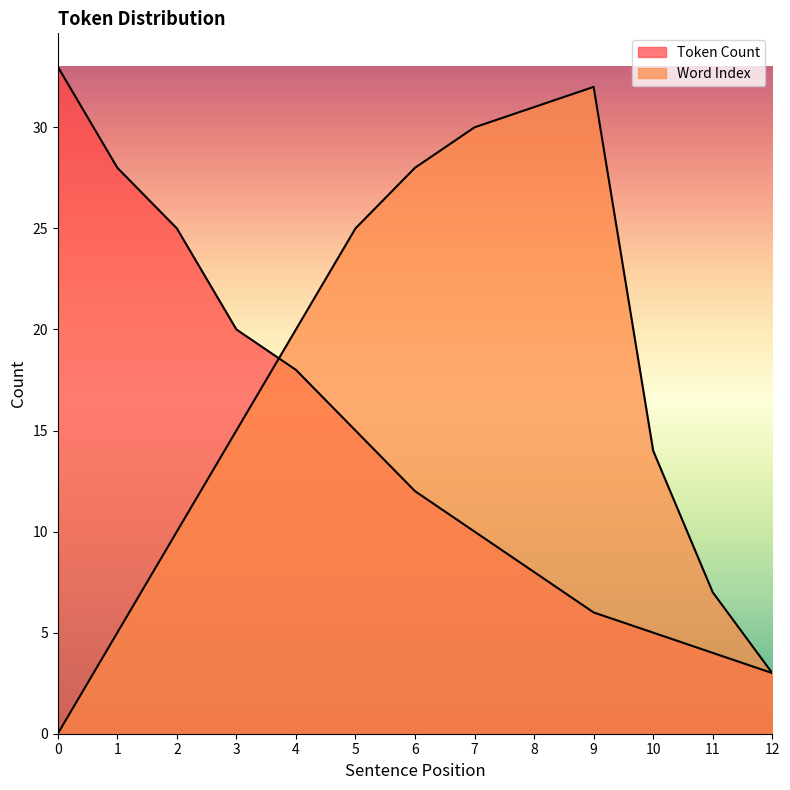

How many distinct data groups are displayed?

2